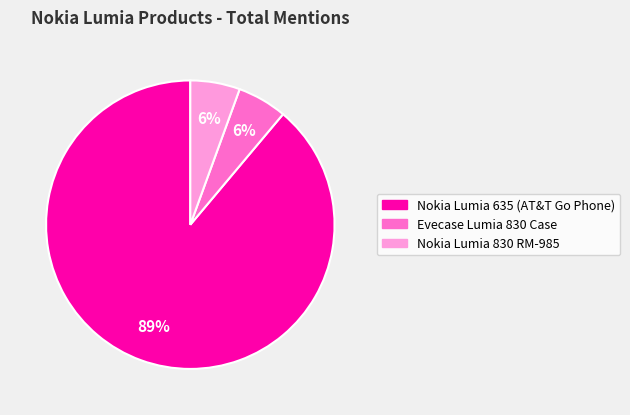

Combined, do Evecase Lumia 830 Case and Nokia Lumia 635 (AT&T Go Phone) account for over 50%?

Yes